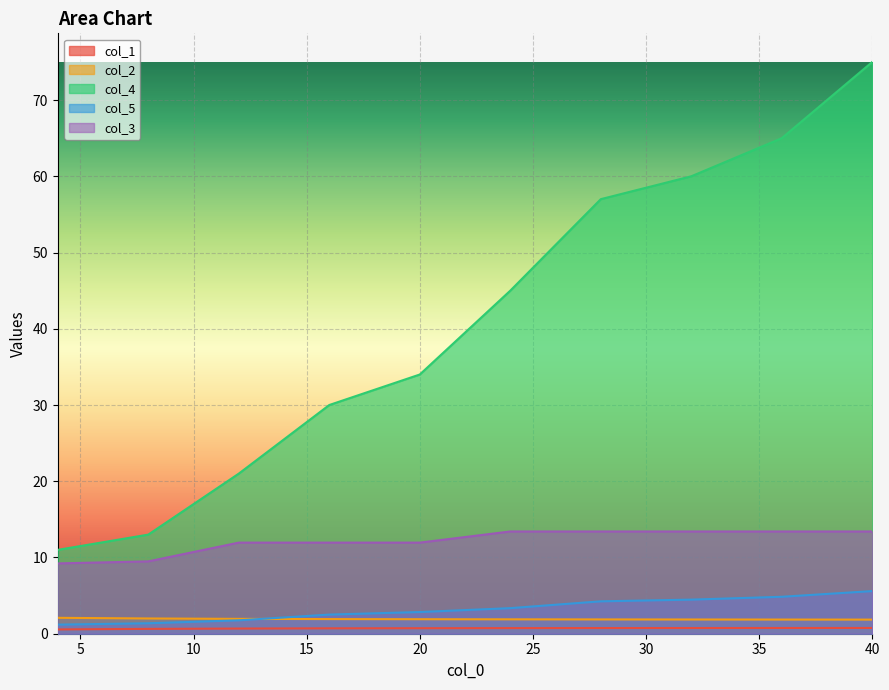

What is the greatest value displayed?

75.0